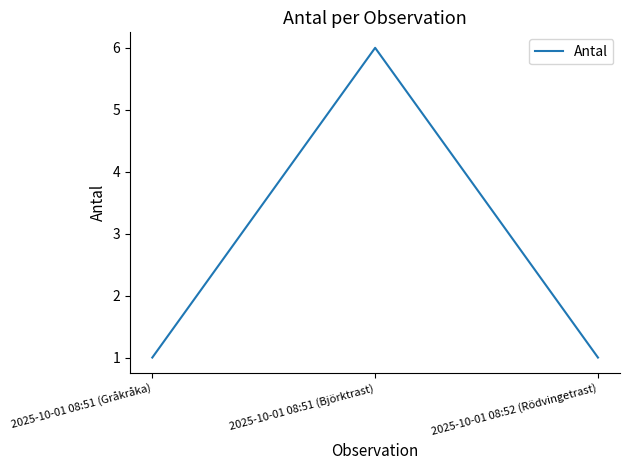

What is the greatest value displayed?

6